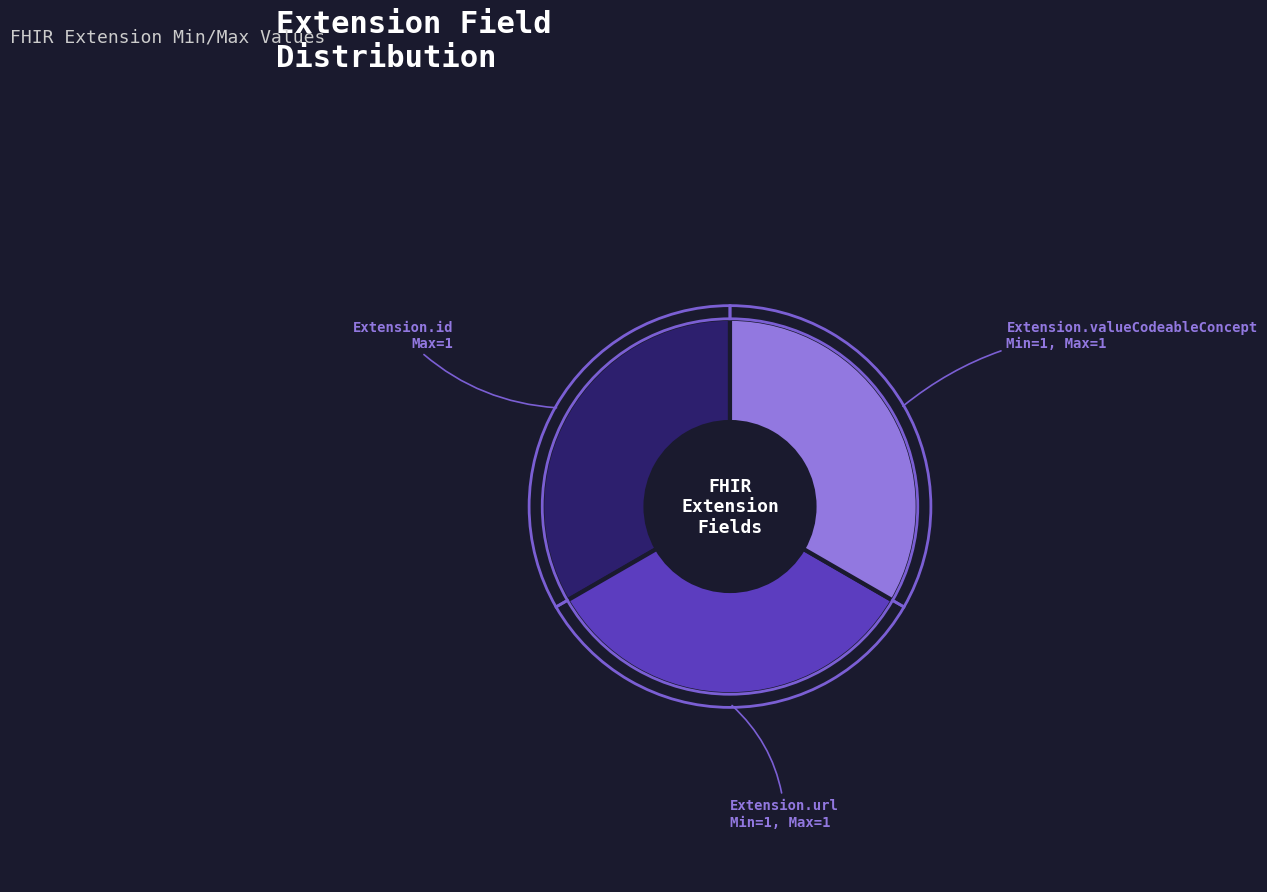

Is there any slice that represents more than half of the pie?

No